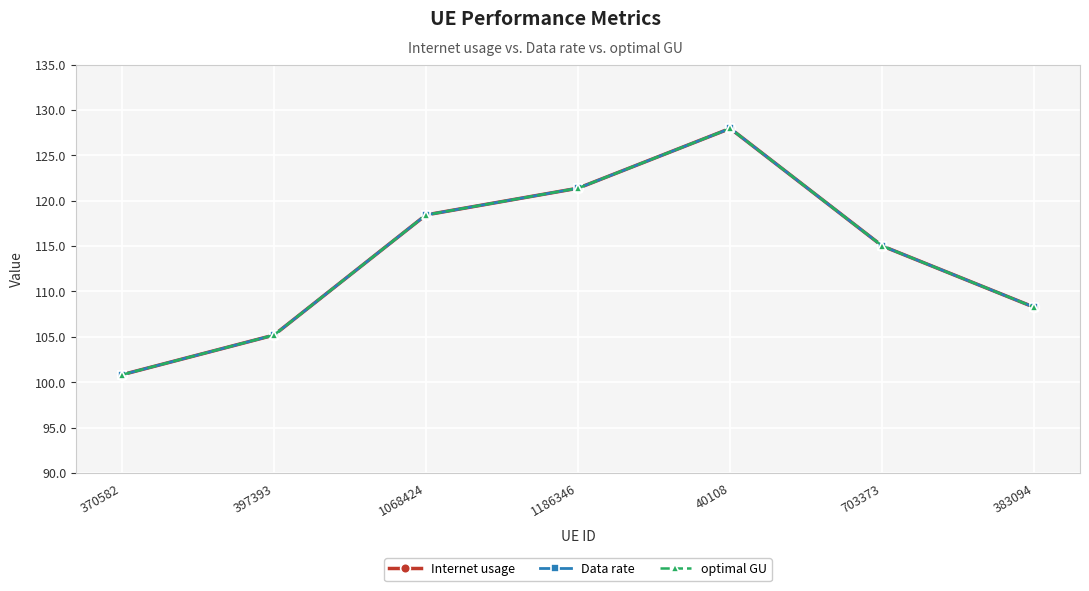

What is the approximate value of Internet usage at 703373?

115.0